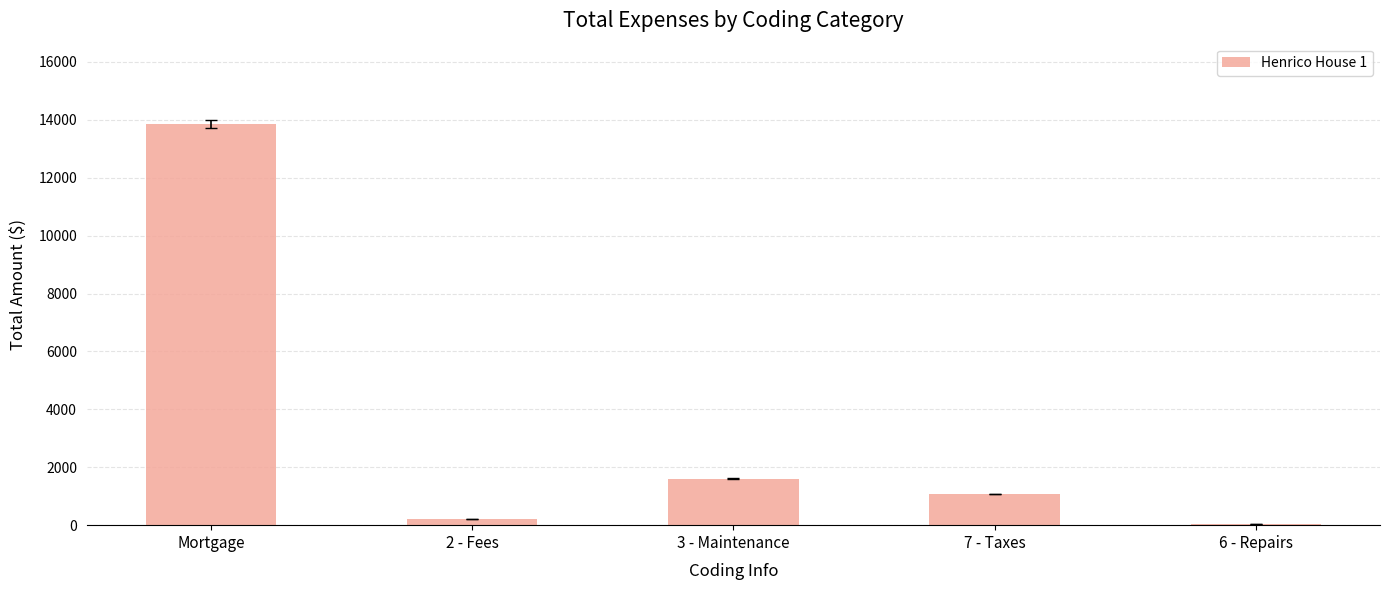

What is the sum of the values at Mortgage and 7 - Taxes?

14932.8